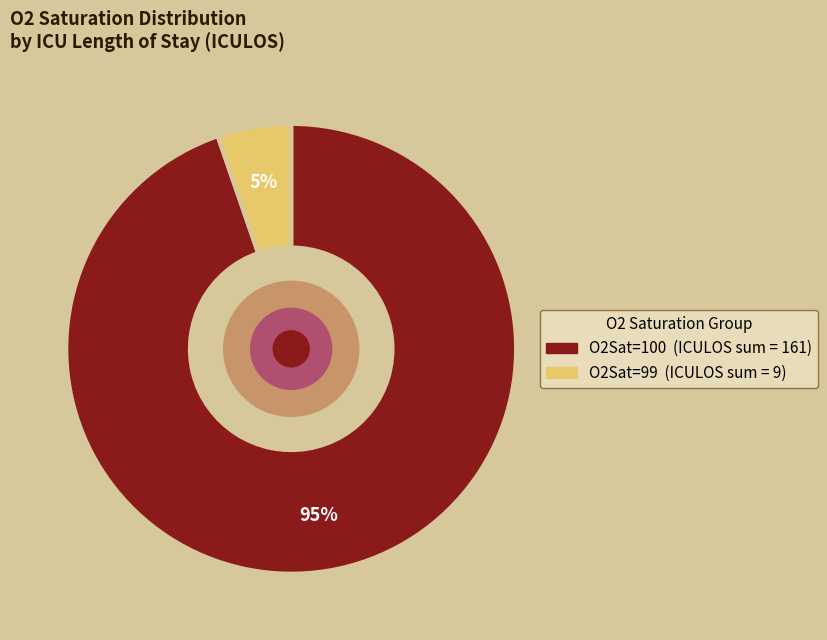

To the nearest percent, what is the average slice percentage?

50%